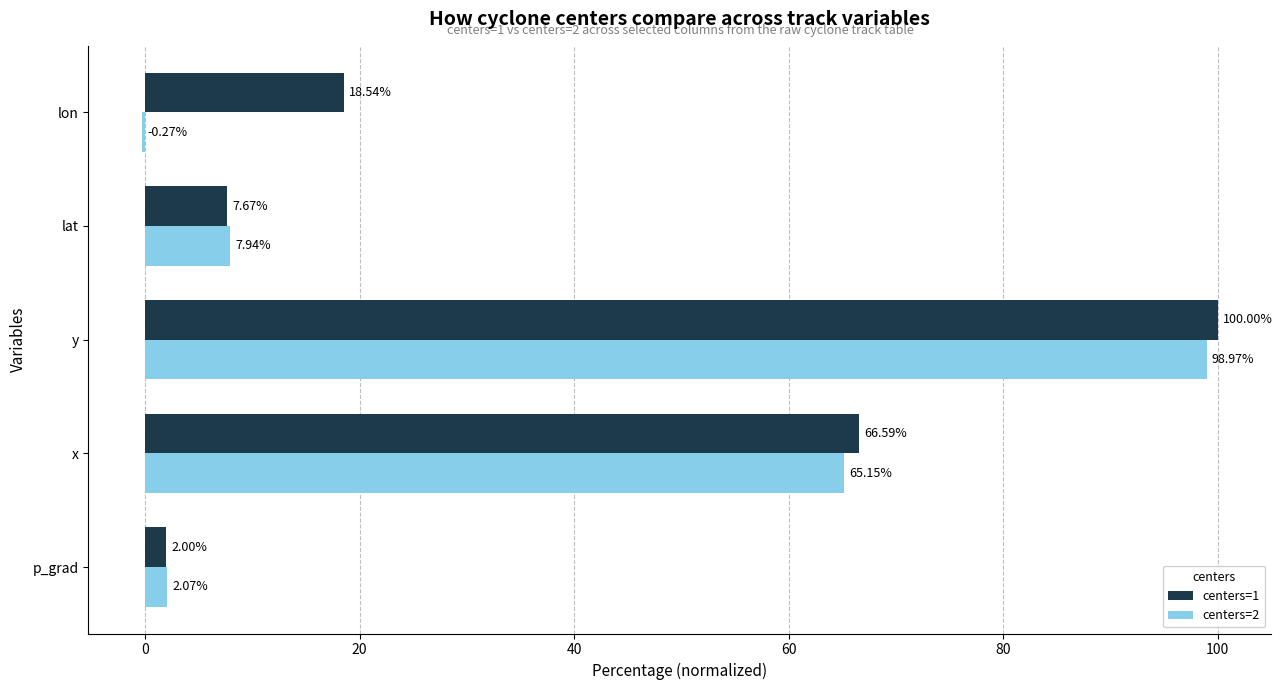

What is the sum of all centers=2 values?

173.9